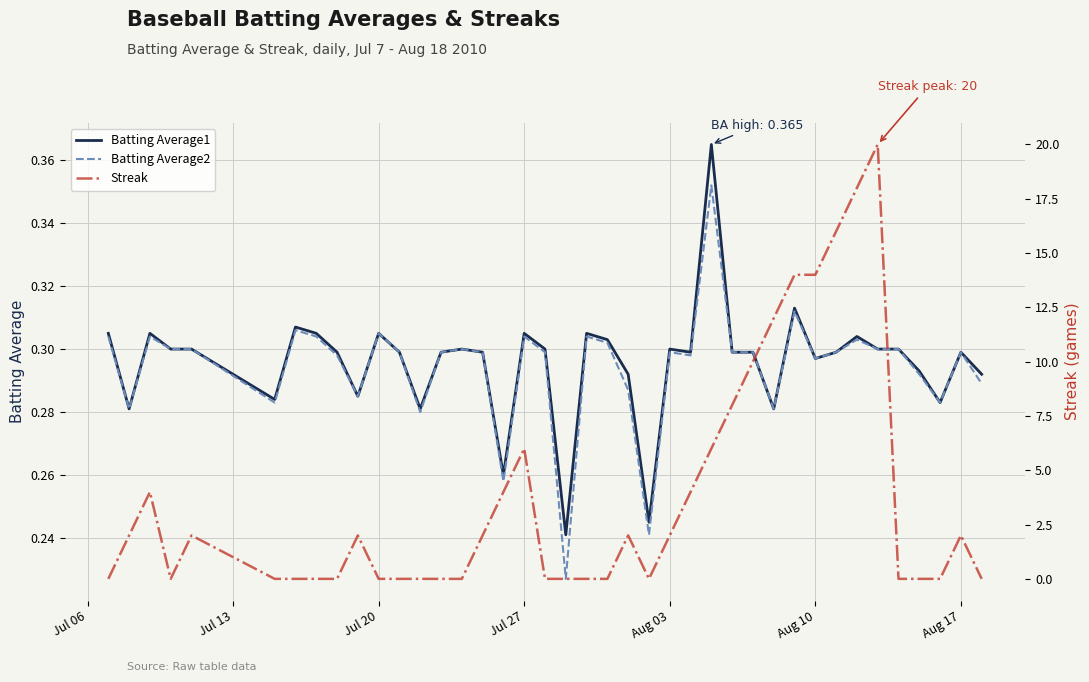

Is it true that Batting Average2 equals 0.3 at Aug 03?

True